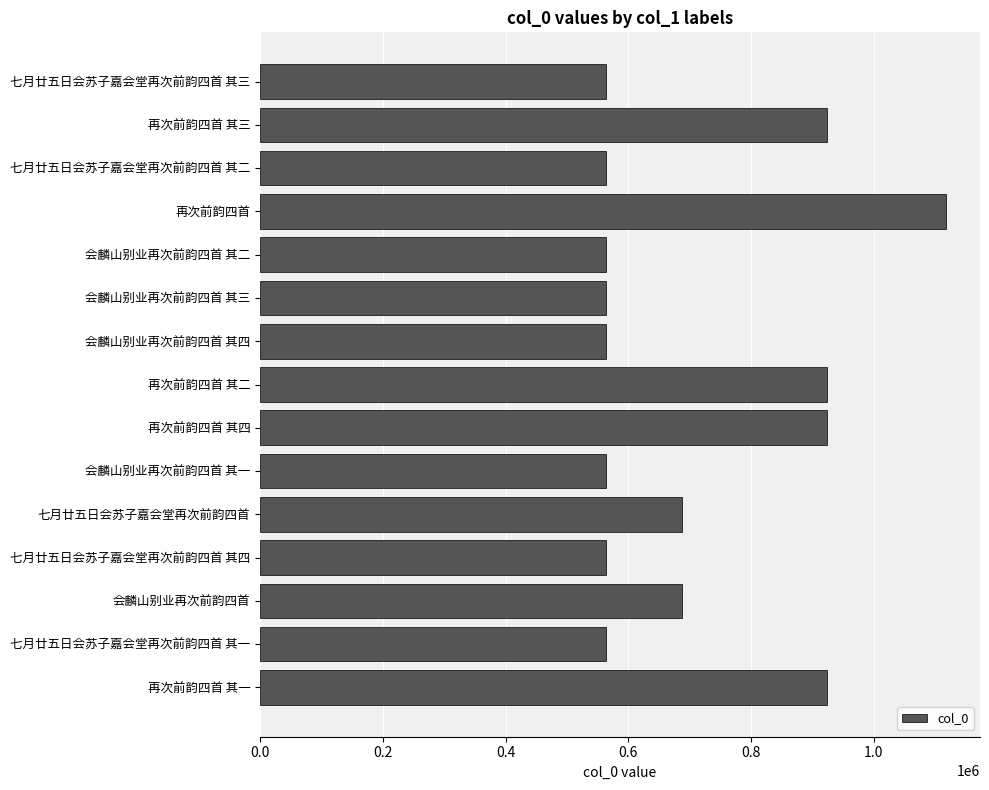

Are the bars horizontal?

Yes